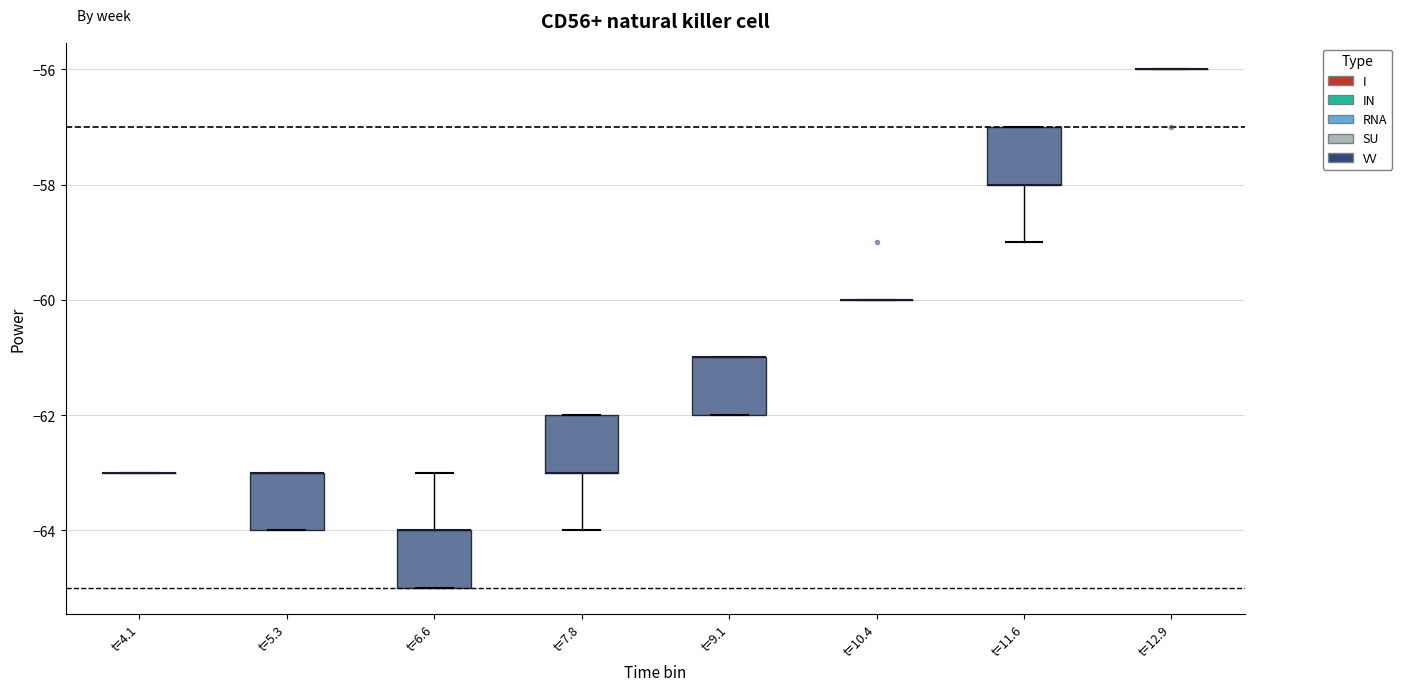

Where is the upper edge of the box for t=5.3 on the y-axis? The values are not printed on the chart, so give them approximately, as read against the axis.

-63